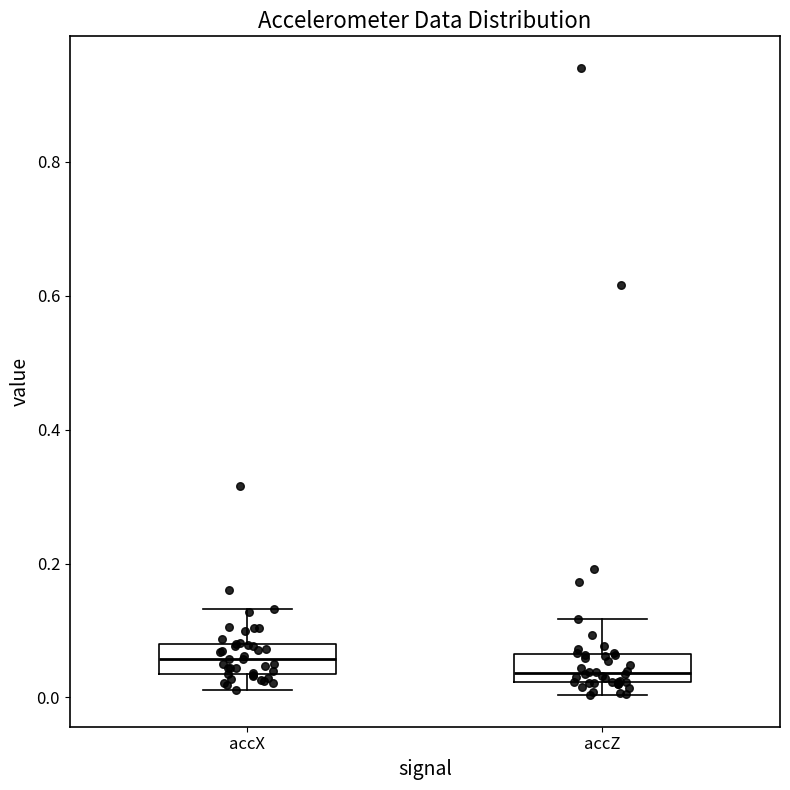

Reading left to right, transcribe this box plot: for each box, give where its median line is, the range the box spans, and where its two whiskers end, as read against the y-axis. The values are not printed on the chart, so give them approximately, as read against the axis.

accX: median 0.06, box 0.04 to 0.08, whiskers 0.02 to 0.14
accZ: median 0.04, box 0.02 to 0.06, whiskers 0.00 to 0.12